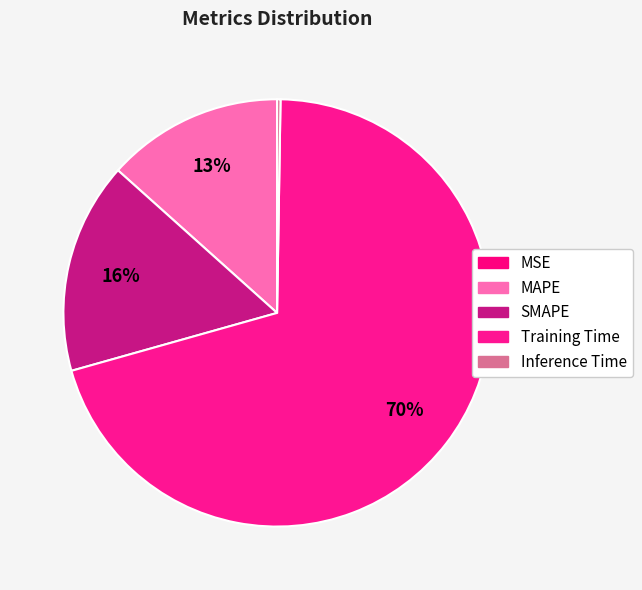

How many segments does this pie chart have?

5